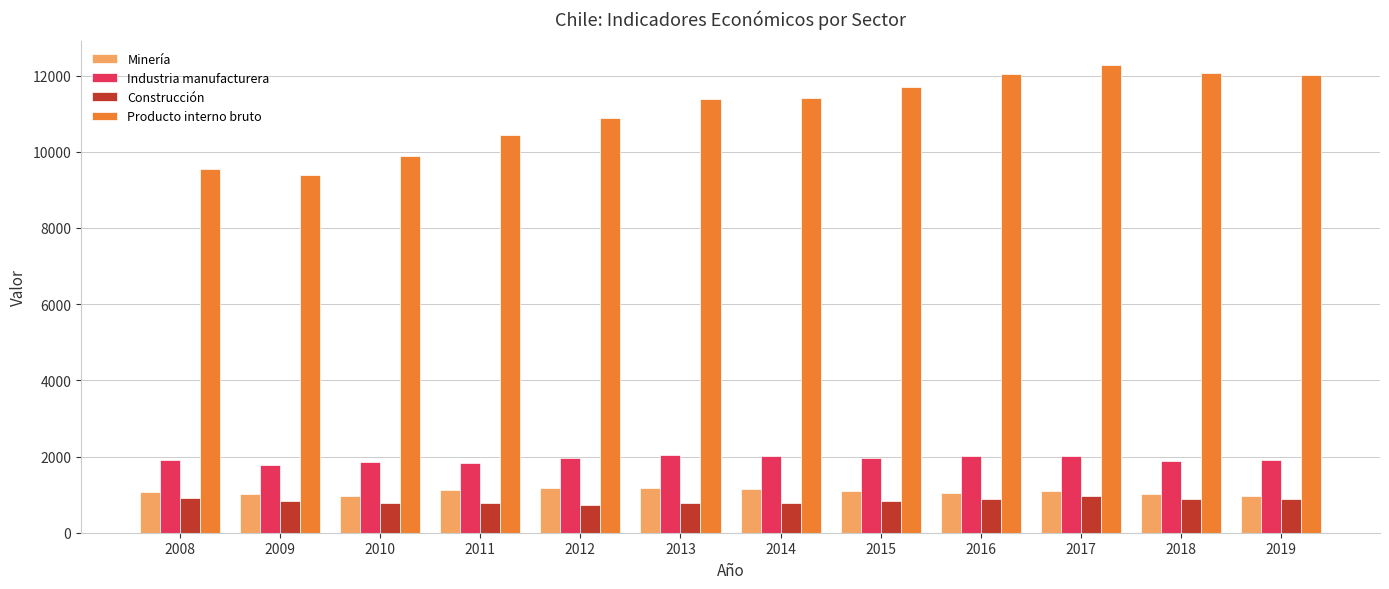

Is it true that Minería equals 1041 at 2016?

True